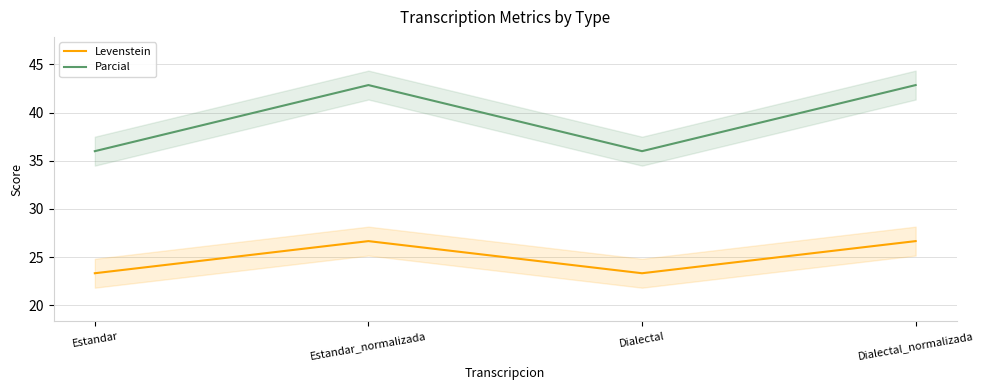

True or false: Levenstein has more than 0 points higher than both neighbors.

True